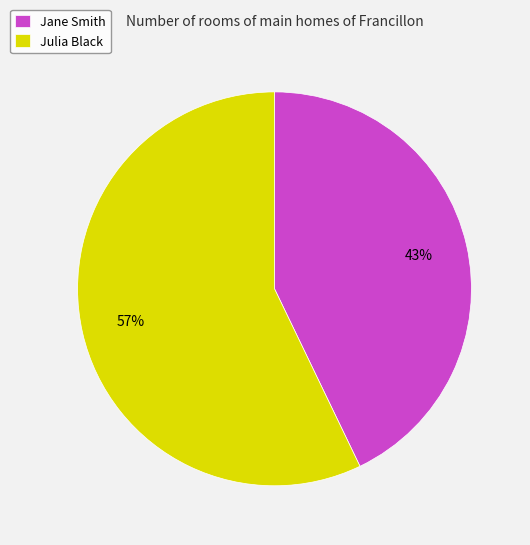

Is there a majority slice in this chart?

Yes